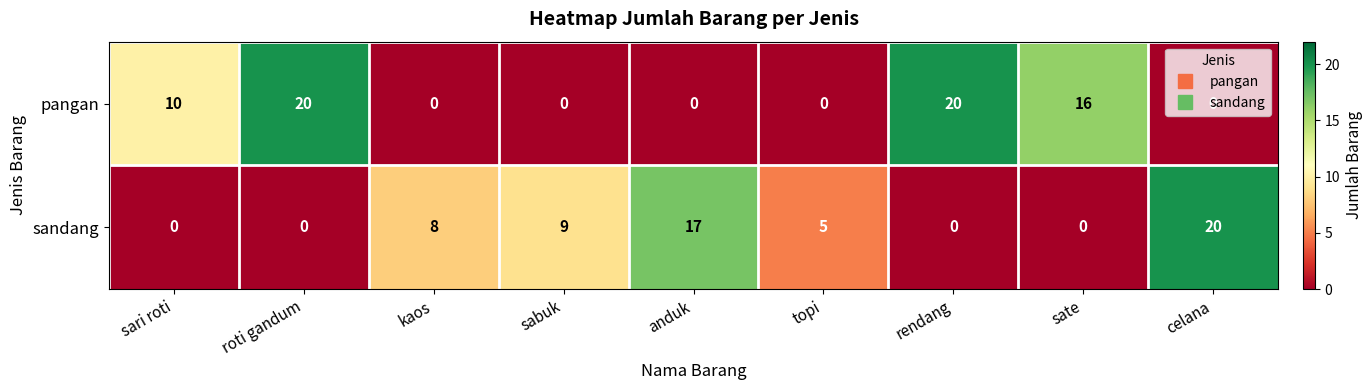

List the series in order of their overall mean, lowest first.

sandang, pangan